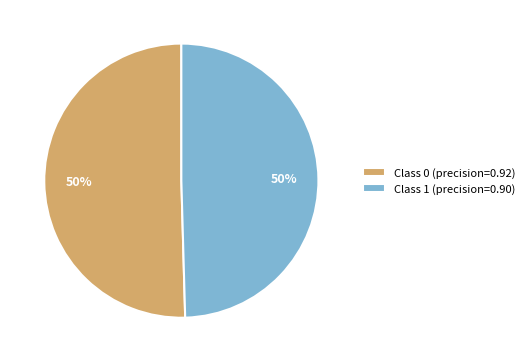

What percentage is the Class 1 (precision=0.90) slice, to the nearest percent?

50%